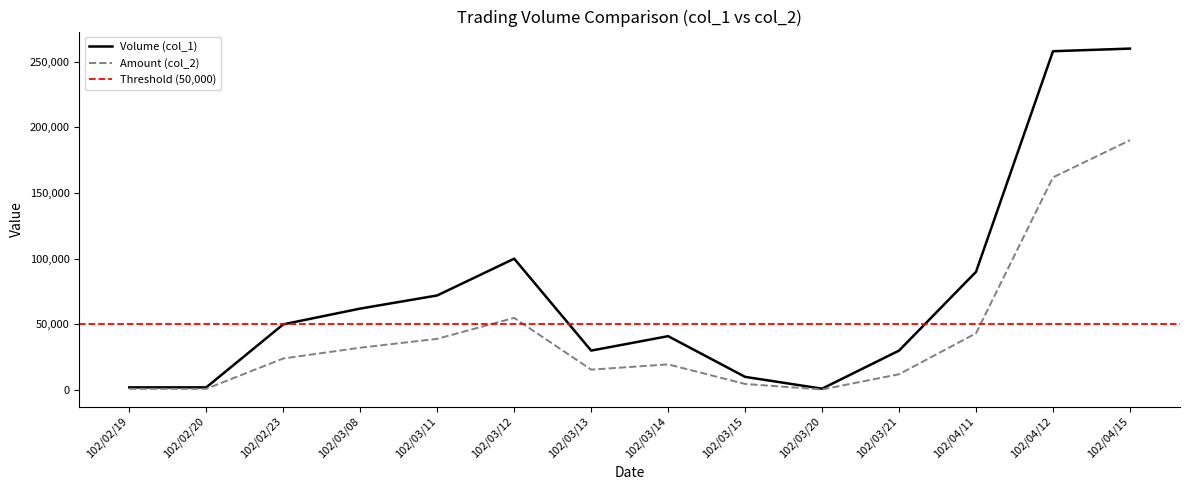

The value of Volume (col_1) at 102/04/11 is 32073. True or false?

False